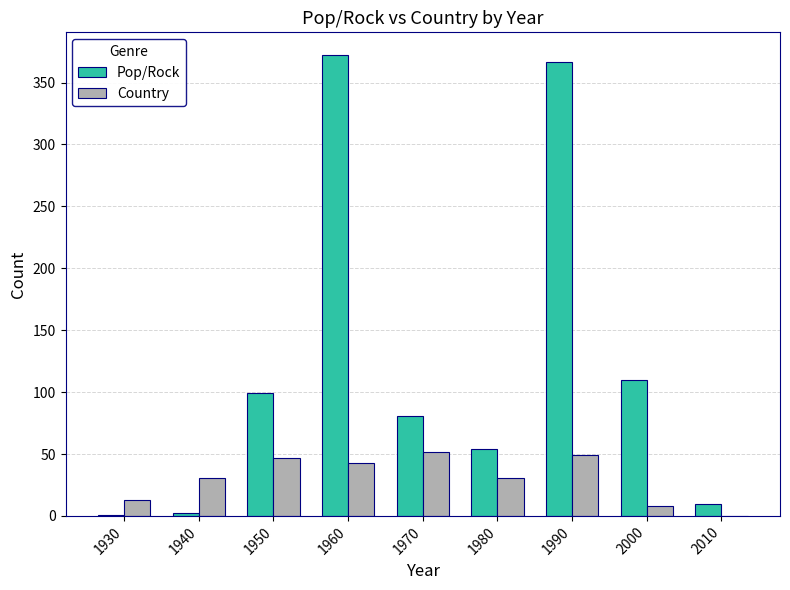

How many categories are shown in the chart?

9